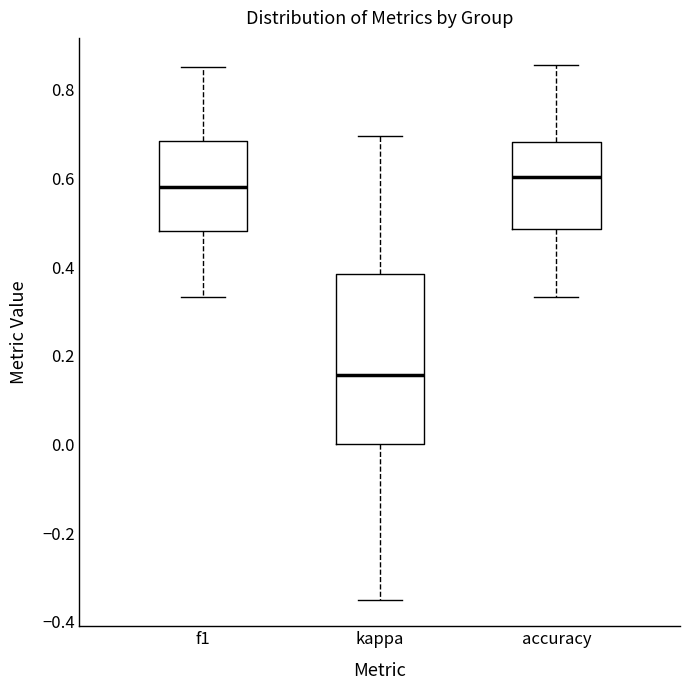

Which box is the tallest, from its lower edge to its upper edge?

kappa